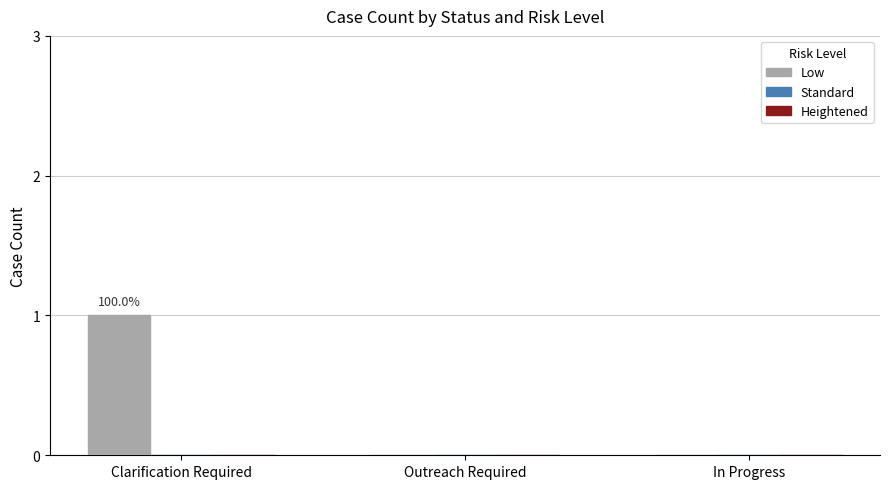

Between Clarification Required and In Progress, which is larger?

Clarification Required